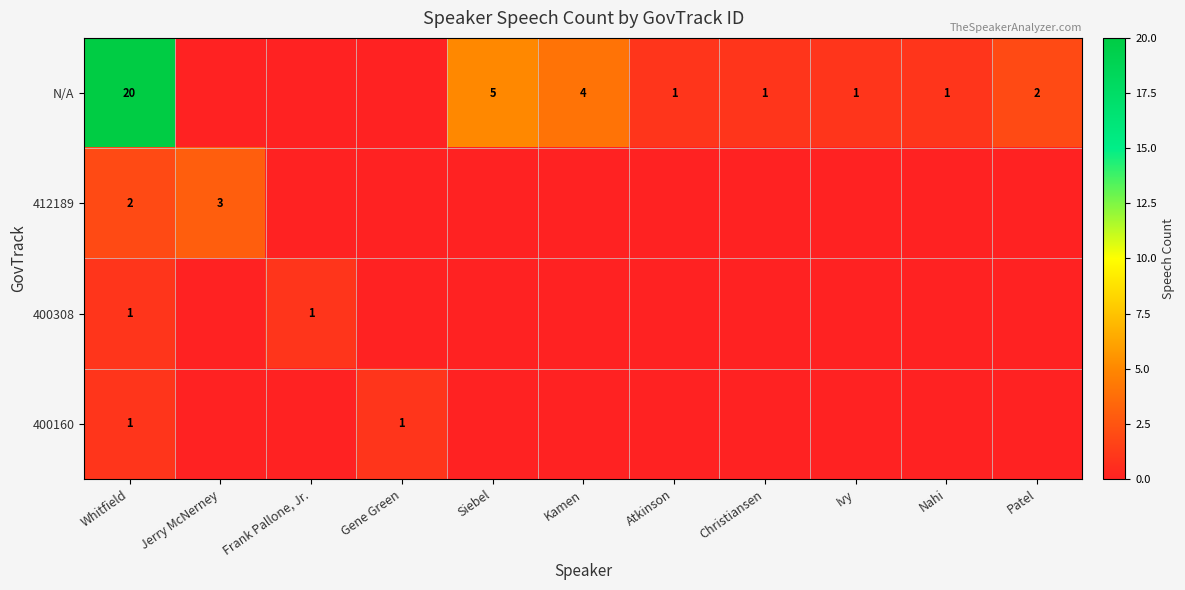

The N/A series shows 0 at Nahi. True or false?

False